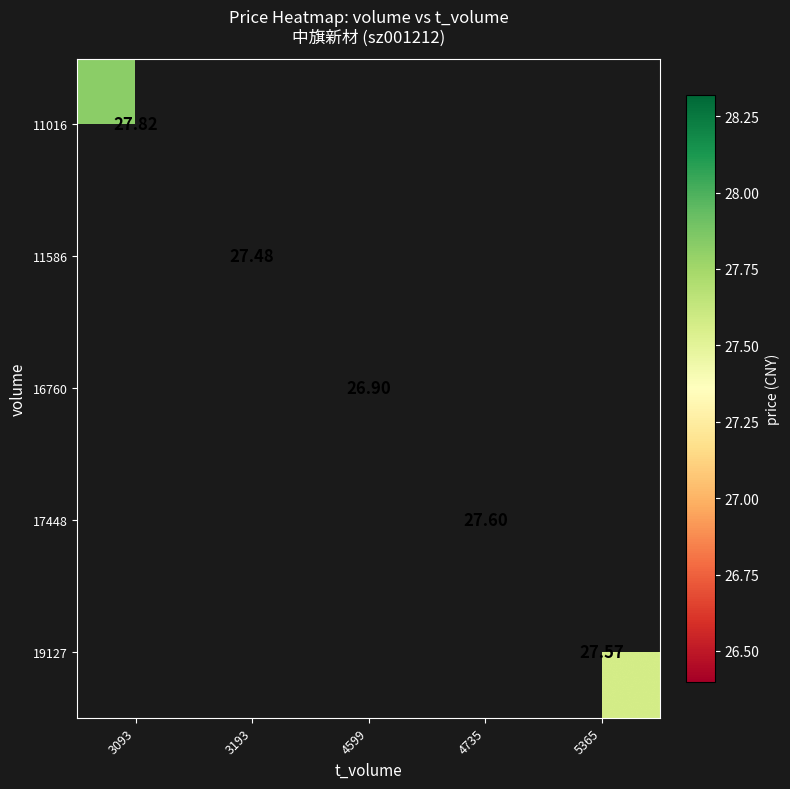

What is the maximum value shown in the chart?

27.8